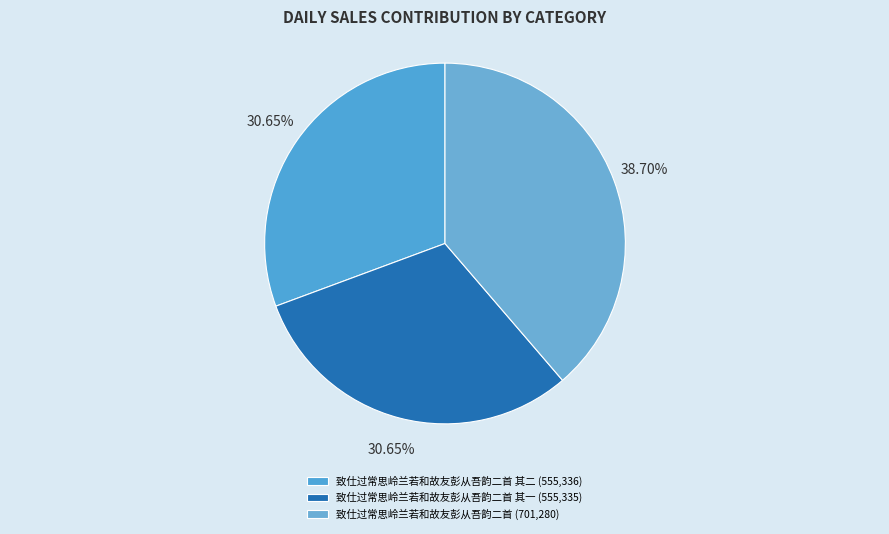

Which slice is the smallest?

致仕过常思岭兰若和故友彭从吾韵二首 其一